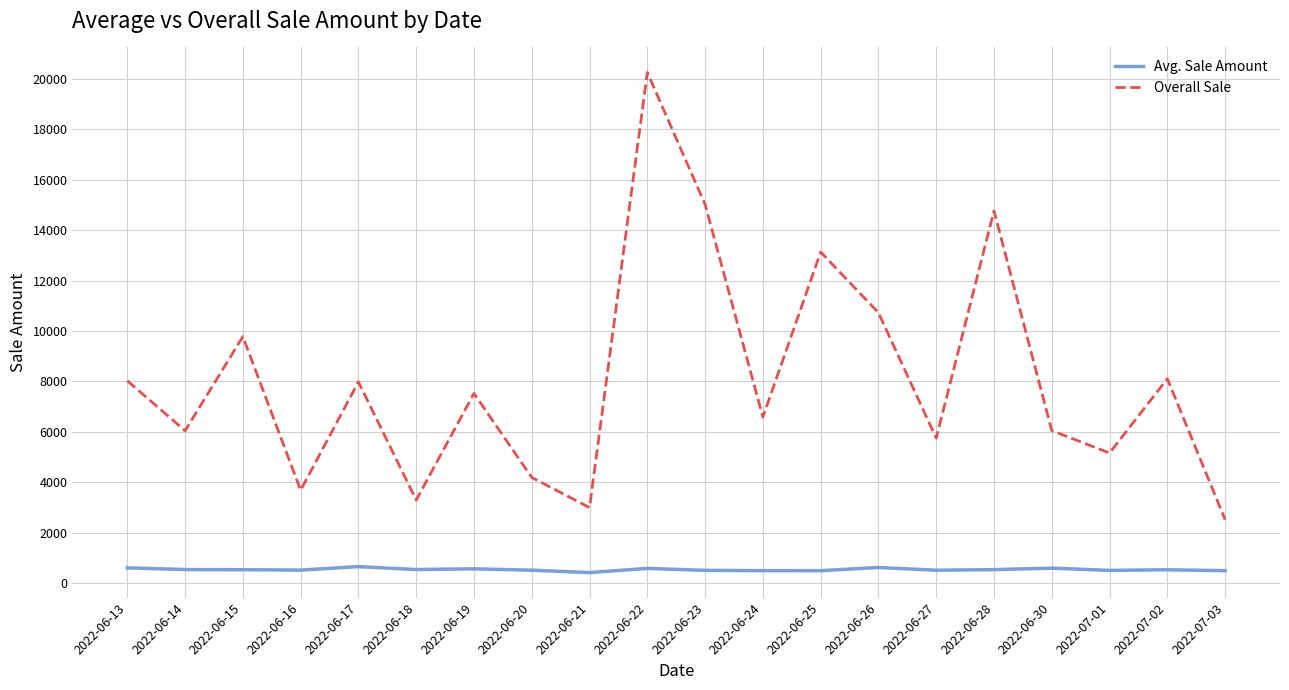

True or false: Overall Sale and Avg. Sale Amount intersect in this chart.

False